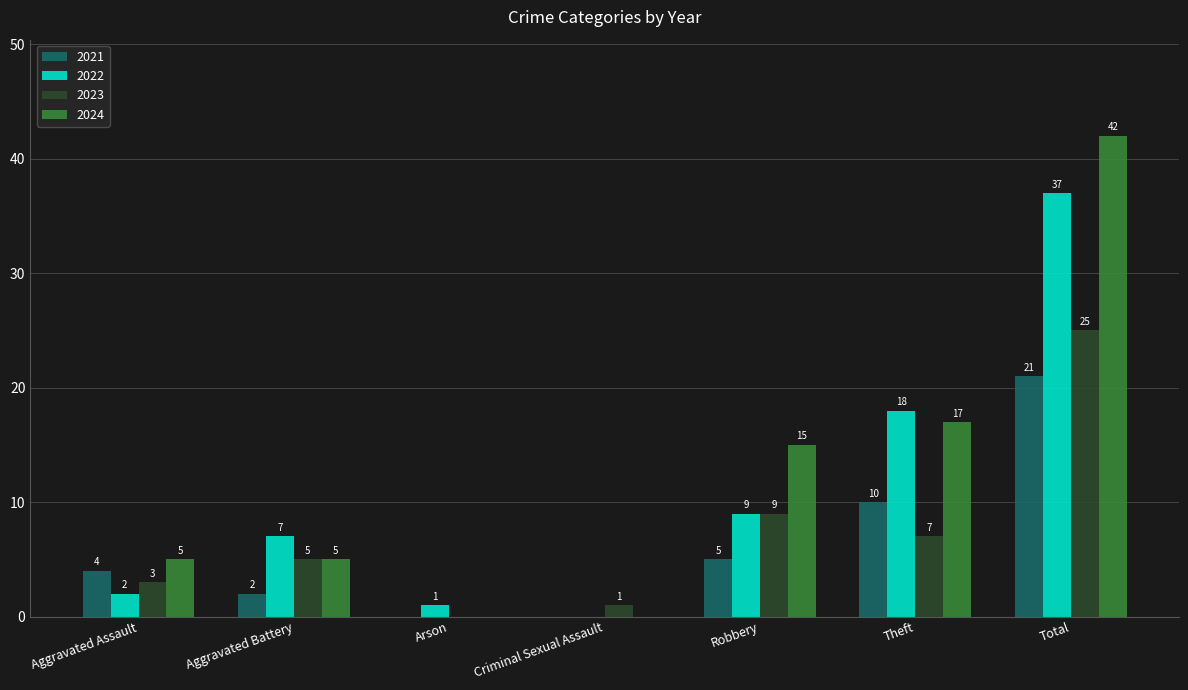

At which category is the sum across all series the highest?

Total